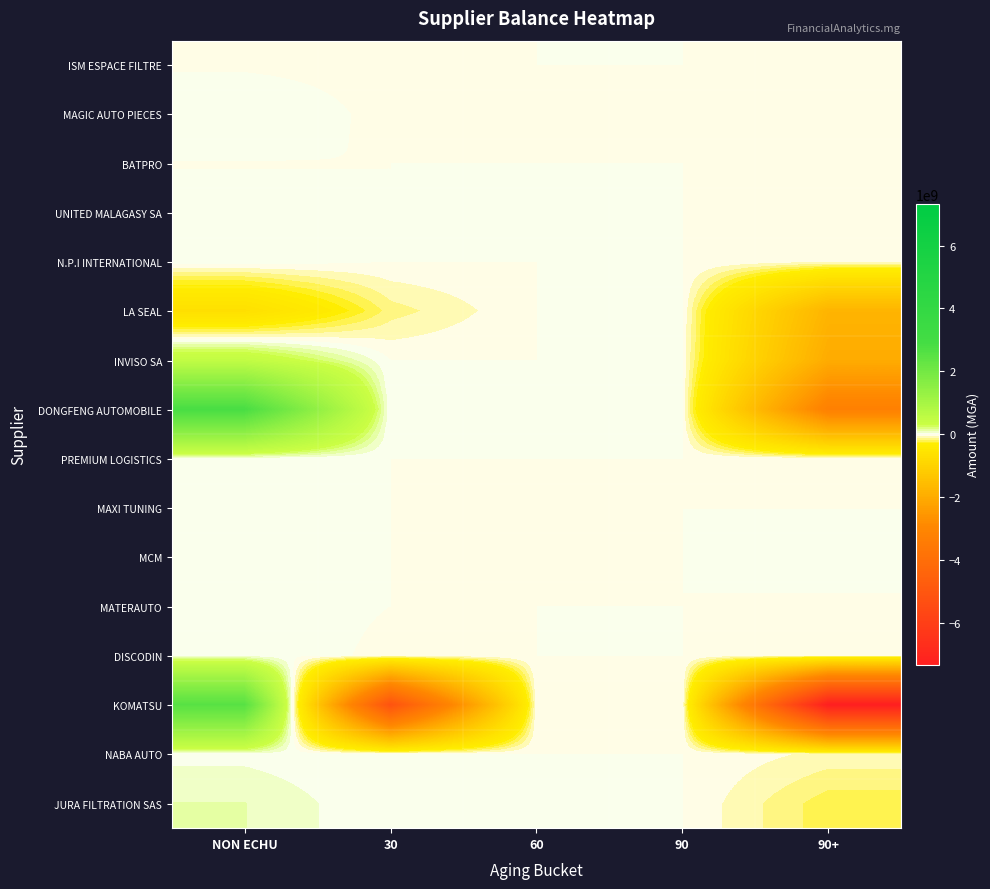

At 30, list the series in order from largest to smallest.

BATPRO, UNITED MALAGASY SA, N.P.I INTERNATIONAL, INVISO SA, DONGFENG AUTOMOBILE, PREMIUM LOGISTICS, MAXI TUNING, MCM, MATERAUTO, NABA AUTO, JURA FILTRATION SAS, MAGIC AUTO PIECES, DISCODIN, ISM ESPACE FILTRE, LA SEAL, KOMATSU